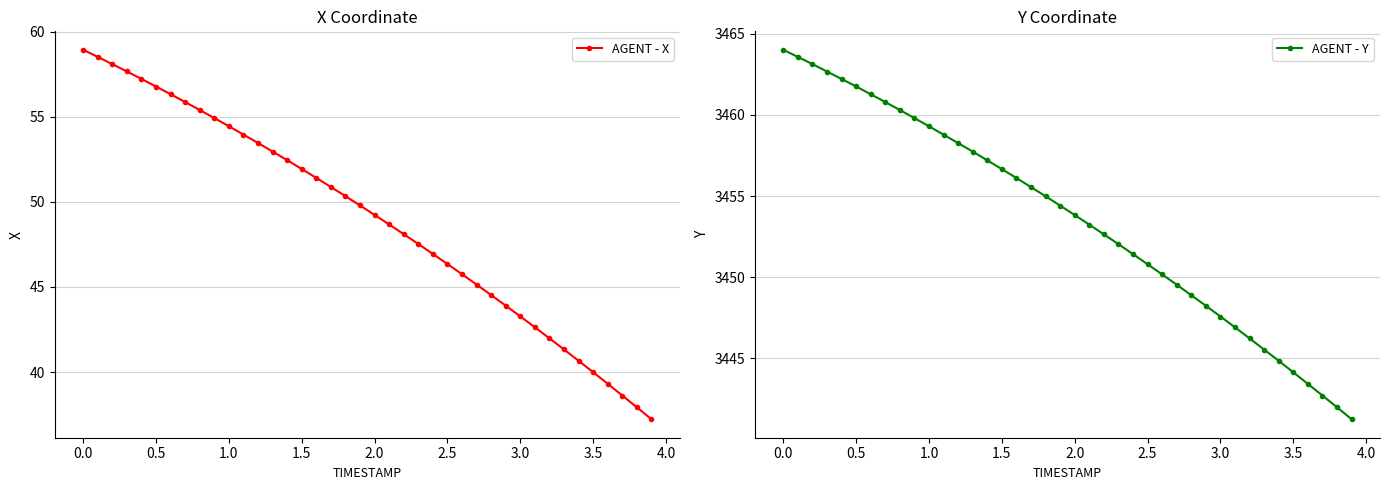

True or false: AGENT - X and AGENT - Y cross at least once.

False